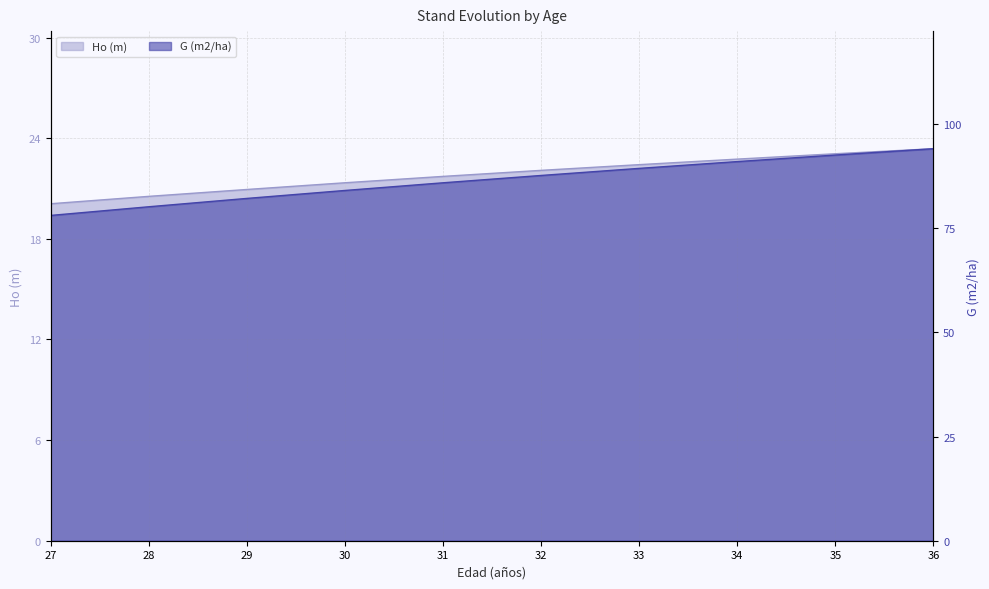

True or false: G (m2/ha) has more than 0 interior local peaks.

False